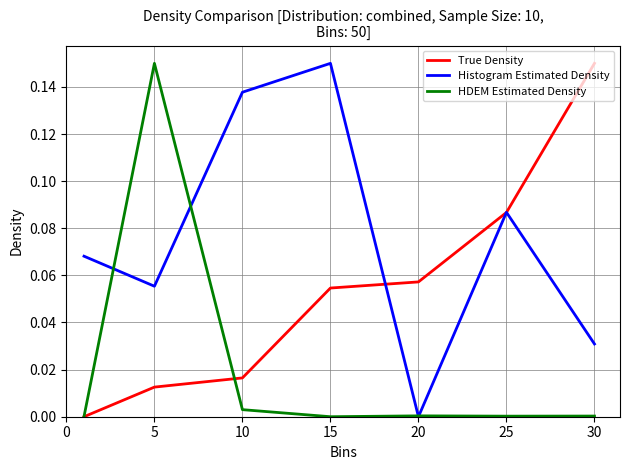

What are all the series names shown in the legend?

True Density, Histogram Estimated Density, HDEM Estimated Density